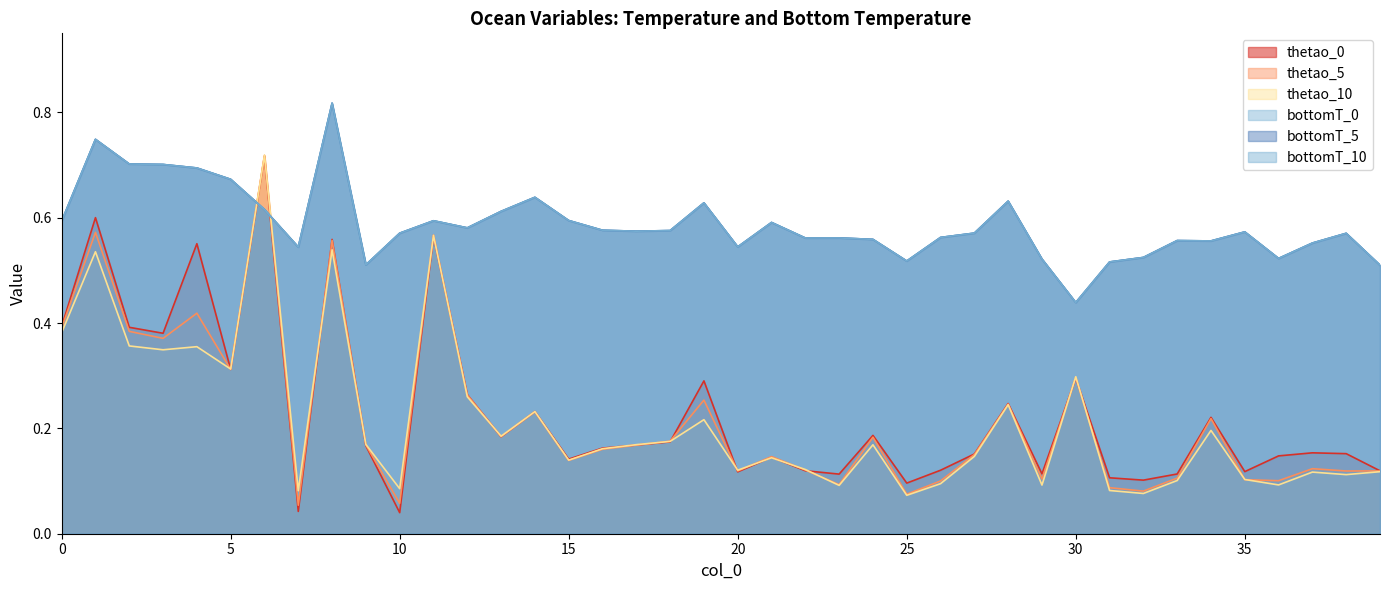

Reading right to left, list all the values displayed in this chart.

thetao_0: 39=0.1	38=0.2	37=0.2	36=0.1	35=0.1	34=0.2	33=0.1	32=0.1	31=0.1	30=0.3	29=0.1	28=0.2	27=0.2	26=0.1	25=0.1	24=0.2	23=0.1	22=0.1	21=0.1	20=0.1	19=0.3	18=0.2	17=0.2	16=0.2	15=0.1	14=0.2	13=0.2	12=0.3	11=0.6	10=0.0	9=0.2	8=0.6	7=0.0	6=0.7	5=0.3	4=0.6	3=0.4	2=0.4	1=0.6	0=0.4
thetao_5: 39=0.1	38=0.1	37=0.1	36=0.1	35=0.1	34=0.2	33=0.1	32=0.1	31=0.1	30=0.3	29=0.1	28=0.2	27=0.2	26=0.1	25=0.1	24=0.2	23=0.1	22=0.1	21=0.1	20=0.1	19=0.3	18=0.2	17=0.2	16=0.2	15=0.1	14=0.2	13=0.2	12=0.3	11=0.6	10=0.1	9=0.2	8=0.6	7=0.1	6=0.7	5=0.3	4=0.4	3=0.4	2=0.4	1=0.6	0=0.4
thetao_10: 39=0.1	38=0.1	37=0.1	36=0.1	35=0.1	34=0.2	33=0.1	32=0.1	31=0.1	30=0.3	29=0.1	28=0.2	27=0.1	26=0.1	25=0.1	24=0.2	23=0.1	22=0.1	21=0.1	20=0.1	19=0.2	18=0.2	17=0.2	16=0.2	15=0.1	14=0.2	13=0.2	12=0.3	11=0.6	10=0.1	9=0.2	8=0.5	7=0.1	6=0.7	5=0.3	4=0.4	3=0.3	2=0.4	1=0.5	0=0.4
bottomT_0: 39=0.5	38=0.6	37=0.6	36=0.5	35=0.6	34=0.6	33=0.6	32=0.5	31=0.5	30=0.4	29=0.5	28=0.6	27=0.6	26=0.6	25=0.5	24=0.6	23=0.6	22=0.6	21=0.6	20=0.5	19=0.6	18=0.6	17=0.6	16=0.6	15=0.6	14=0.6	13=0.6	12=0.6	11=0.6	10=0.6	9=0.5	8=0.8	7=0.5	6=0.6	5=0.7	4=0.7	3=0.7	2=0.7	1=0.7	0=0.6
bottomT_5: 39=0.5	38=0.6	37=0.6	36=0.5	35=0.6	34=0.6	33=0.6	32=0.5	31=0.5	30=0.4	29=0.5	28=0.6	27=0.6	26=0.6	25=0.5	24=0.6	23=0.6	22=0.6	21=0.6	20=0.5	19=0.6	18=0.6	17=0.6	16=0.6	15=0.6	14=0.6	13=0.6	12=0.6	11=0.6	10=0.6	9=0.5	8=0.8	7=0.5	6=0.6	5=0.7	4=0.7	3=0.7	2=0.7	1=0.7	0=0.6
bottomT_10: 39=0.5	38=0.6	37=0.6	36=0.5	35=0.6	34=0.6	33=0.6	32=0.5	31=0.5	30=0.4	29=0.5	28=0.6	27=0.6	26=0.6	25=0.5	24=0.6	23=0.6	22=0.6	21=0.6	20=0.5	19=0.6	18=0.6	17=0.6	16=0.6	15=0.6	14=0.6	13=0.6	12=0.6	11=0.6	10=0.6	9=0.5	8=0.8	7=0.5	6=0.6	5=0.7	4=0.7	3=0.7	2=0.7	1=0.7	0=0.6